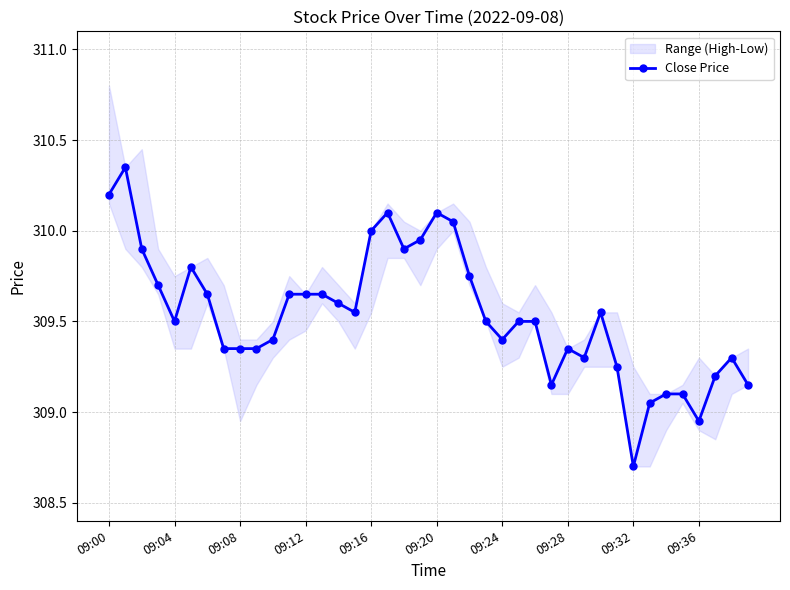

What is the average value?

309.5